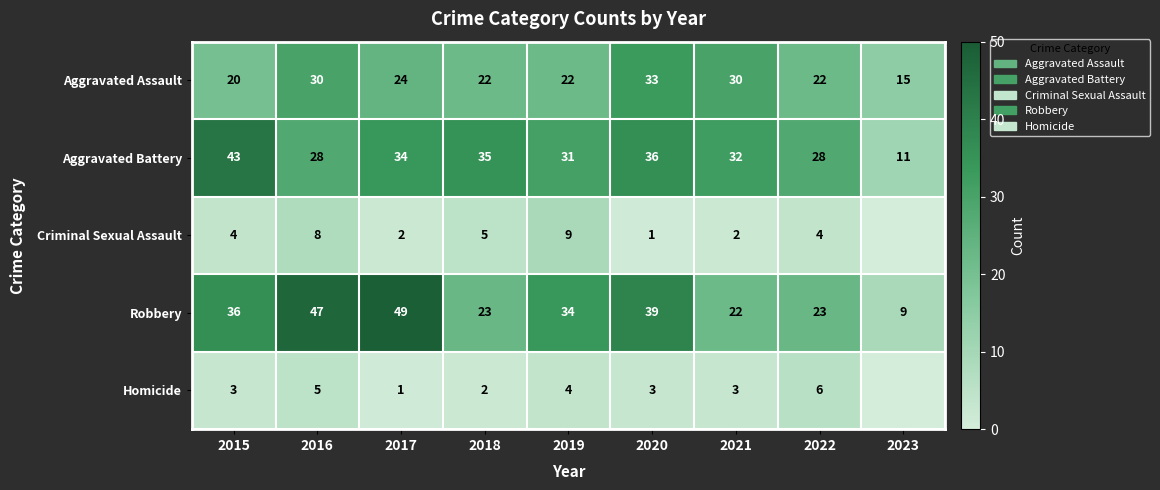

What is the spread (max minus min) of values at 2020?

38